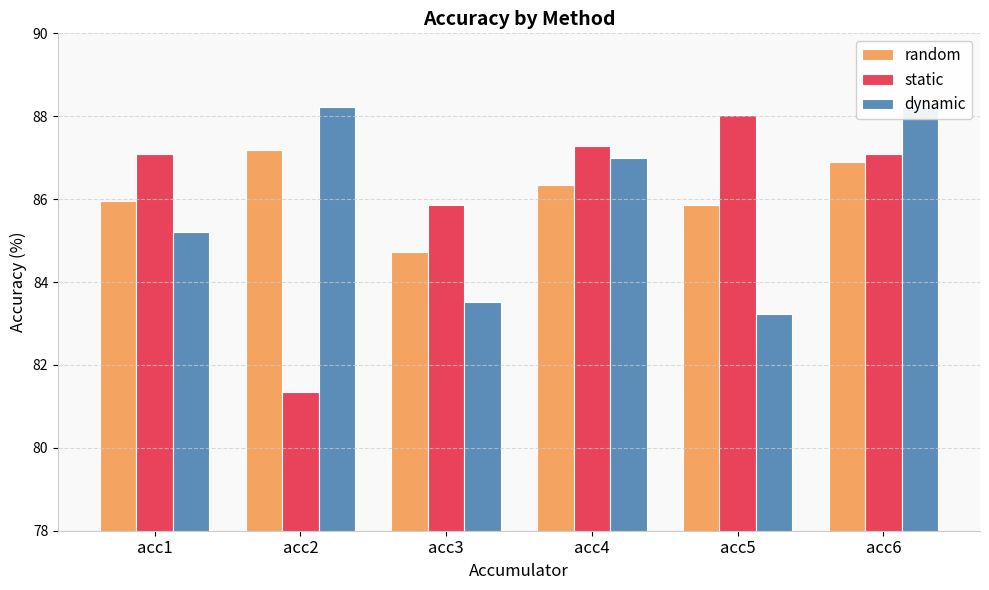

What is the spread (max minus min) of values at acc1?

1.9